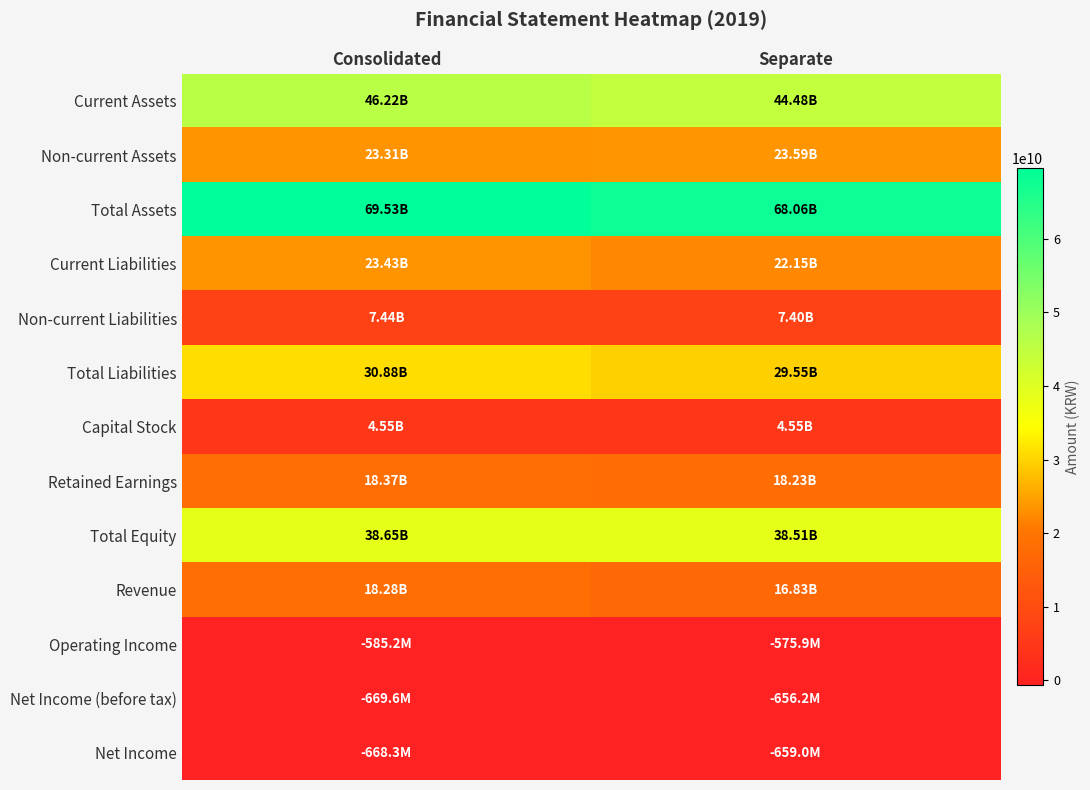

Between Consolidated and Separate, which is larger?

Consolidated